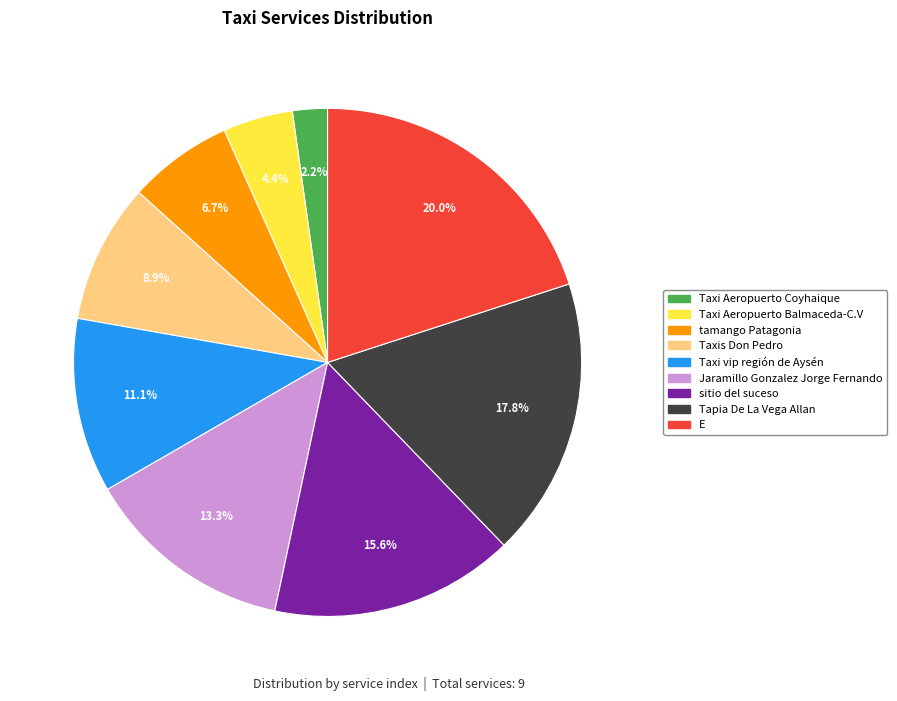

What percentage is NOT represented by Jaramillo Gonzalez Jorge Fernando?

86.7%